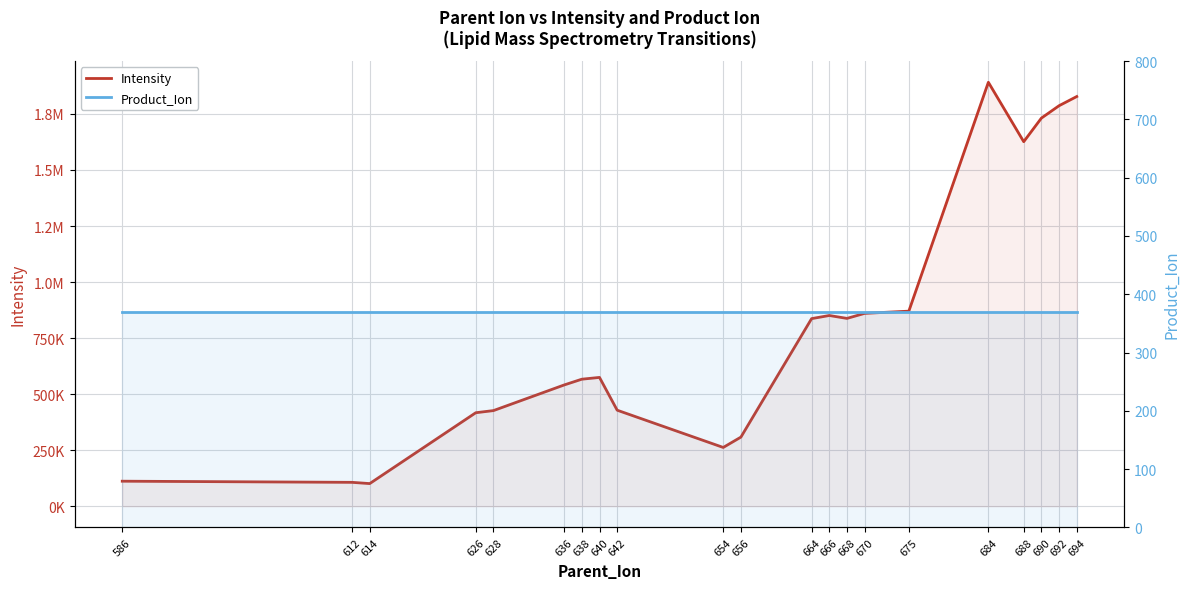

Which series has the largest range (max minus min)?

Intensity